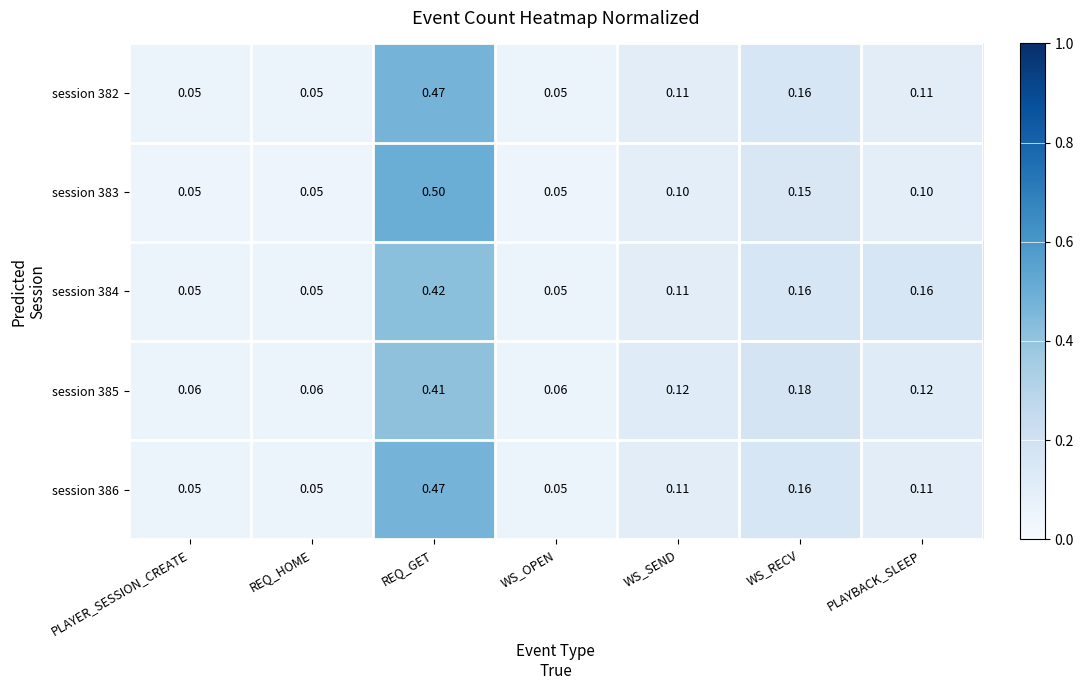

At which category is the sum across all series the highest?

REQ_GET